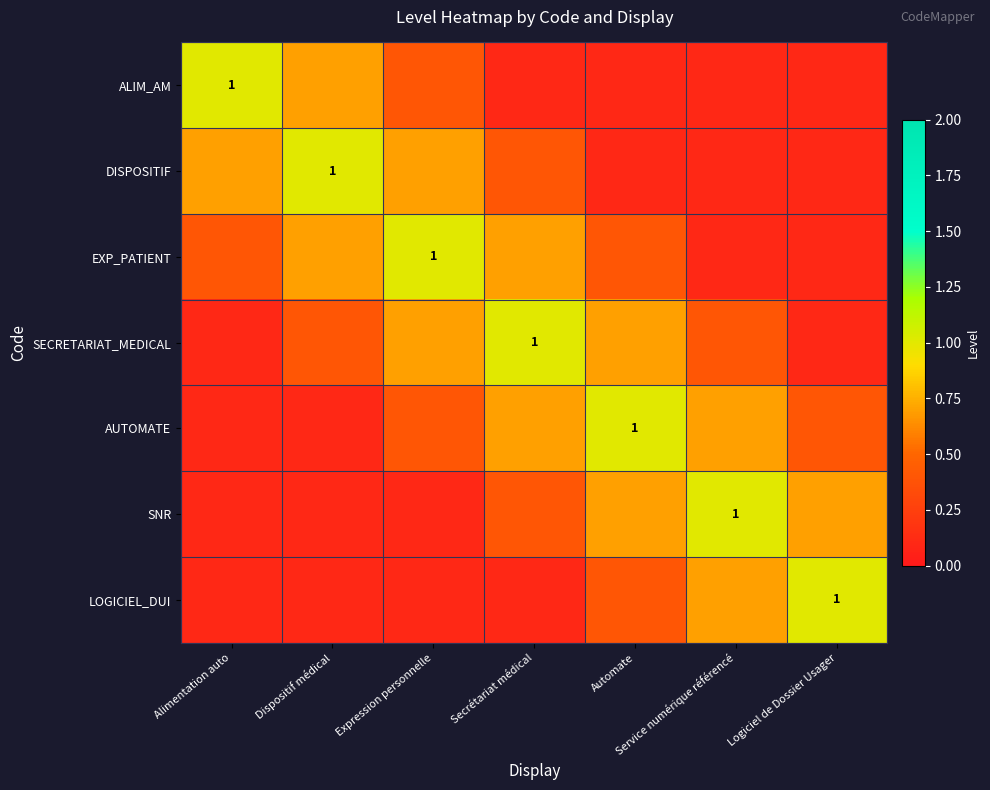

The EXP_PATIENT series shows 1.0 at Expression personnelle. True or false?

True